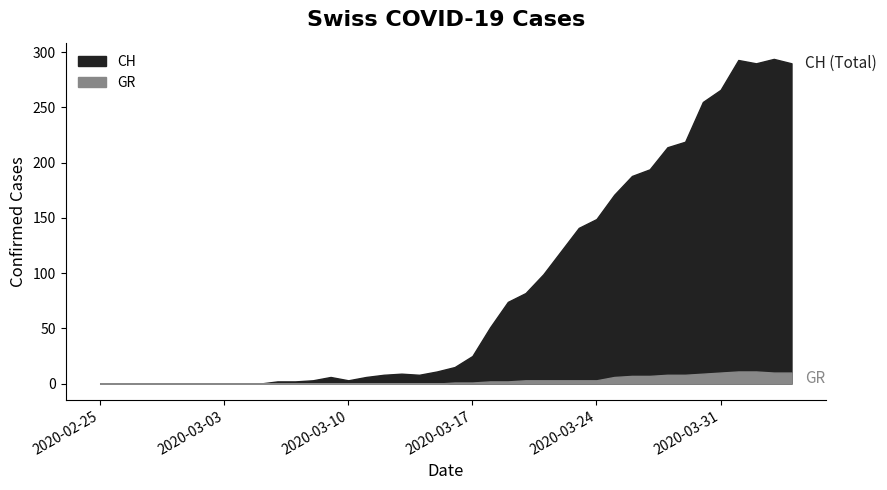

The value of GR at 2020-03-15 is 0. True or false?

True